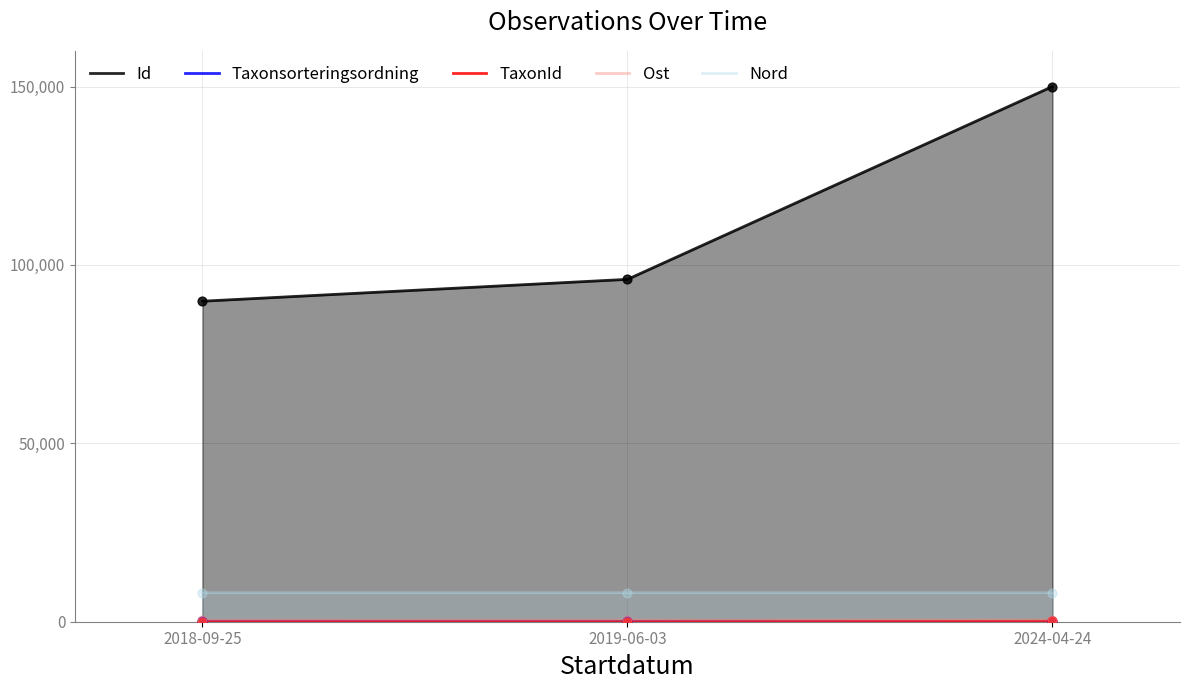

Which series has the largest total across all categories?

Id